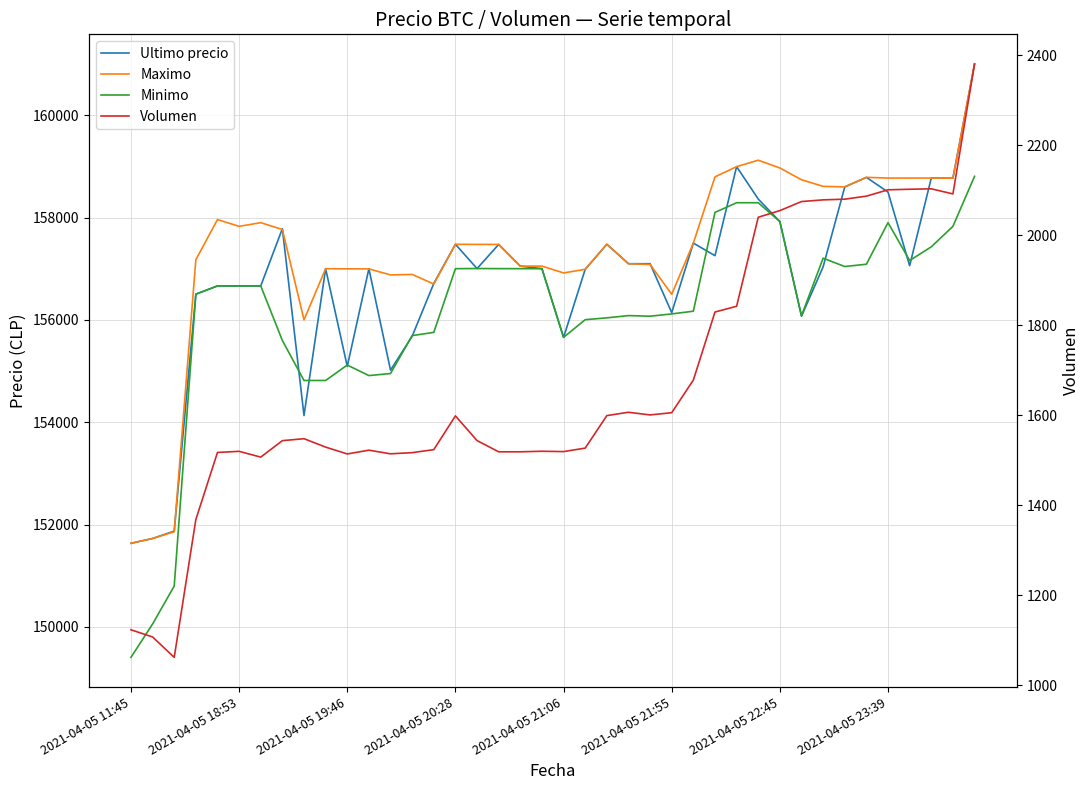

What value does the Maximo series have at 11?

156996.0